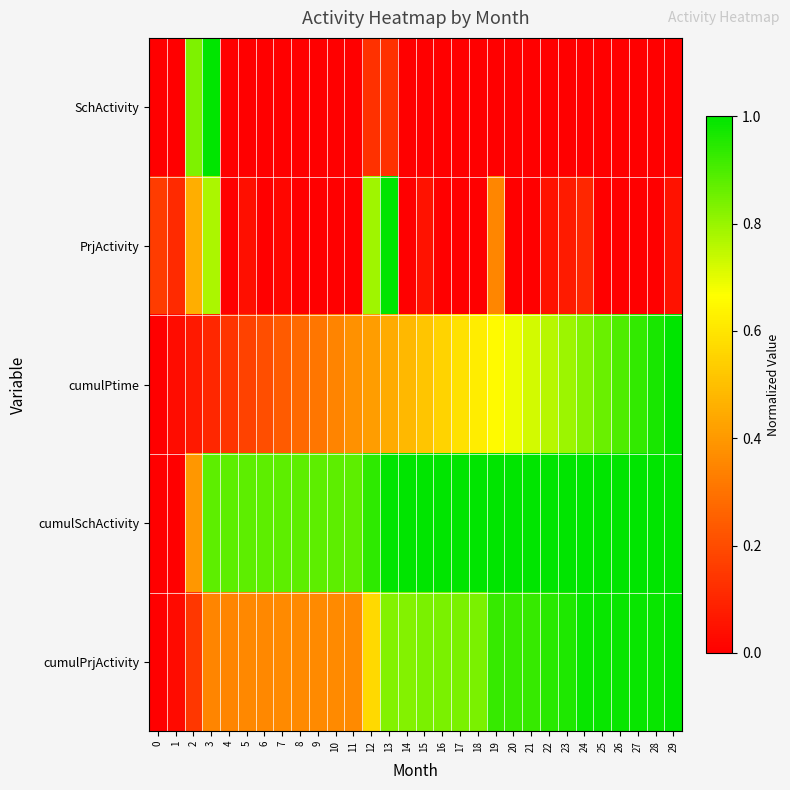

Which has a higher value, 12 or 6?

12